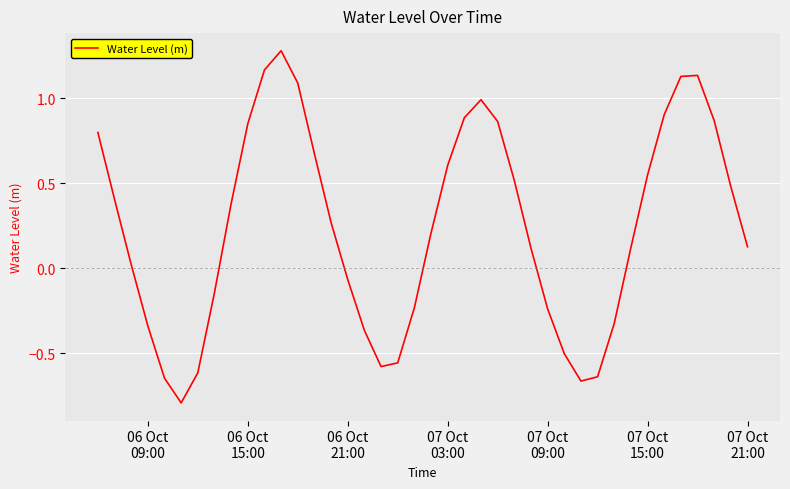

What is the difference between the maximum and second lowest values?

1.9